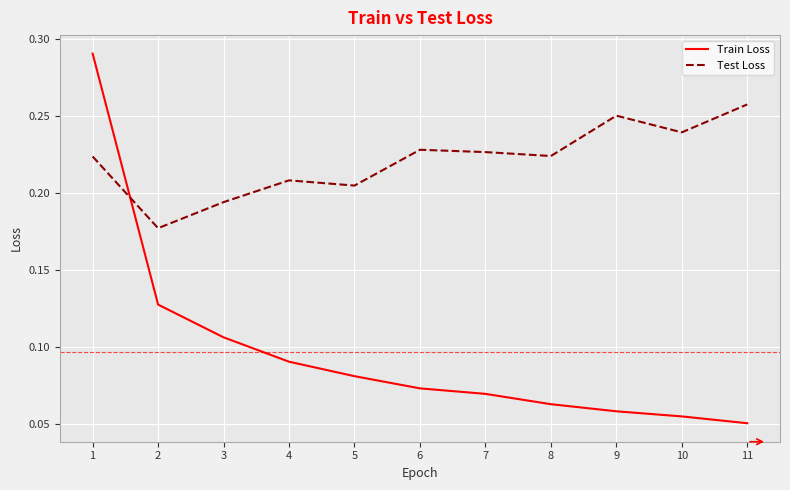

After their last crossing, which series has the higher values: Train Loss or Test Loss?

Test Loss